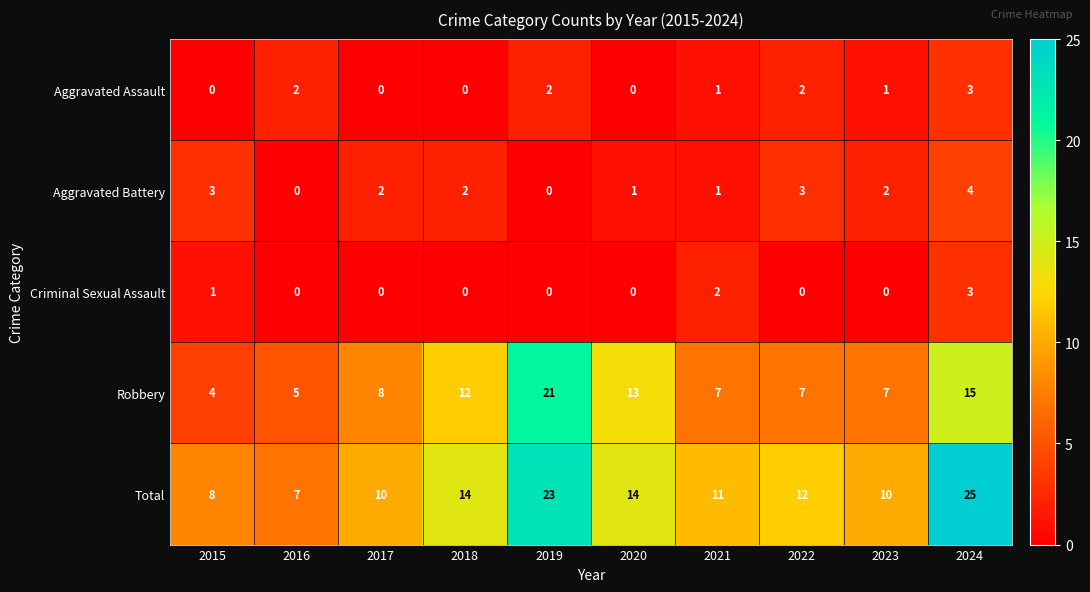

What is the difference between the maximum and minimum values in the Aggravated Battery series?

4